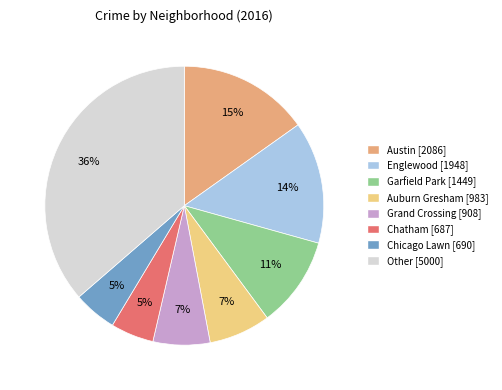

Is there any slice that represents more than half of the pie?

No